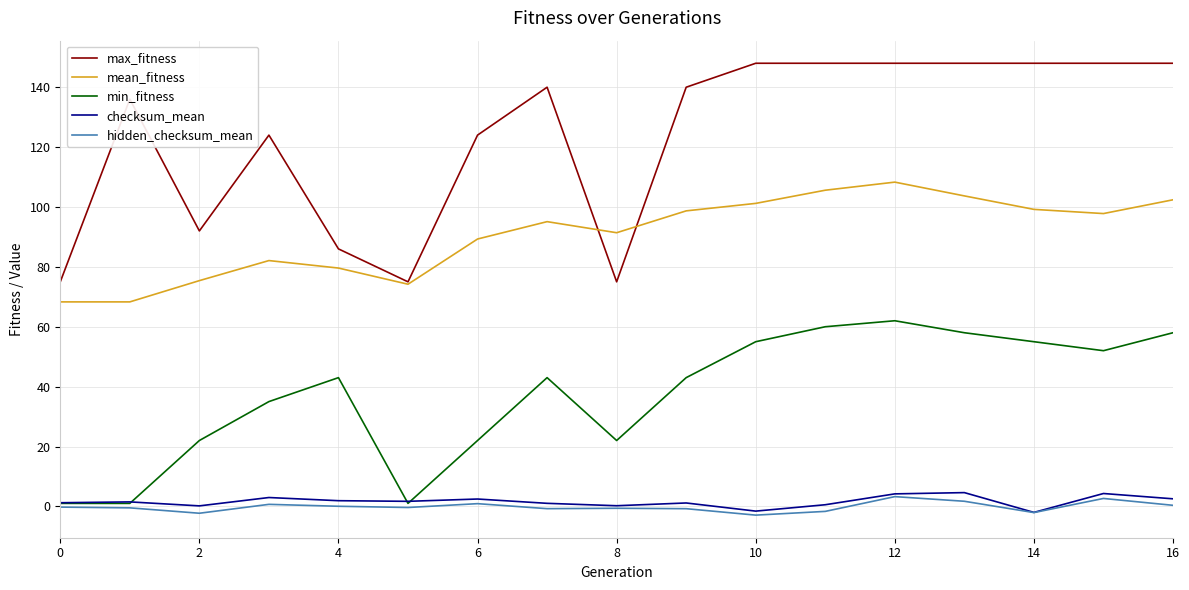

True or false: max_fitness and hidden_checksum_mean cross at least once.

False